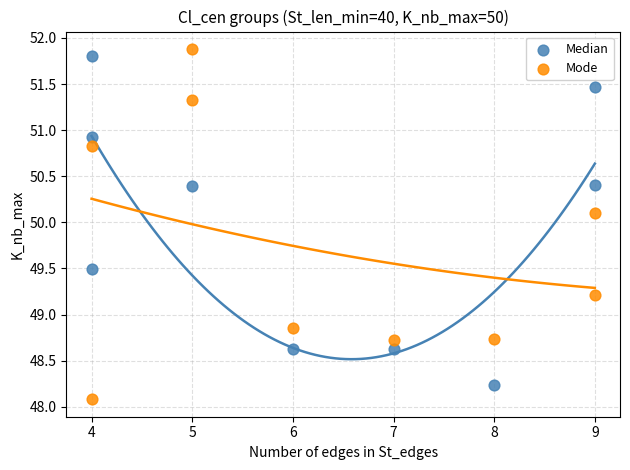

Which series has the largest Y range (max minus min)?

Mode